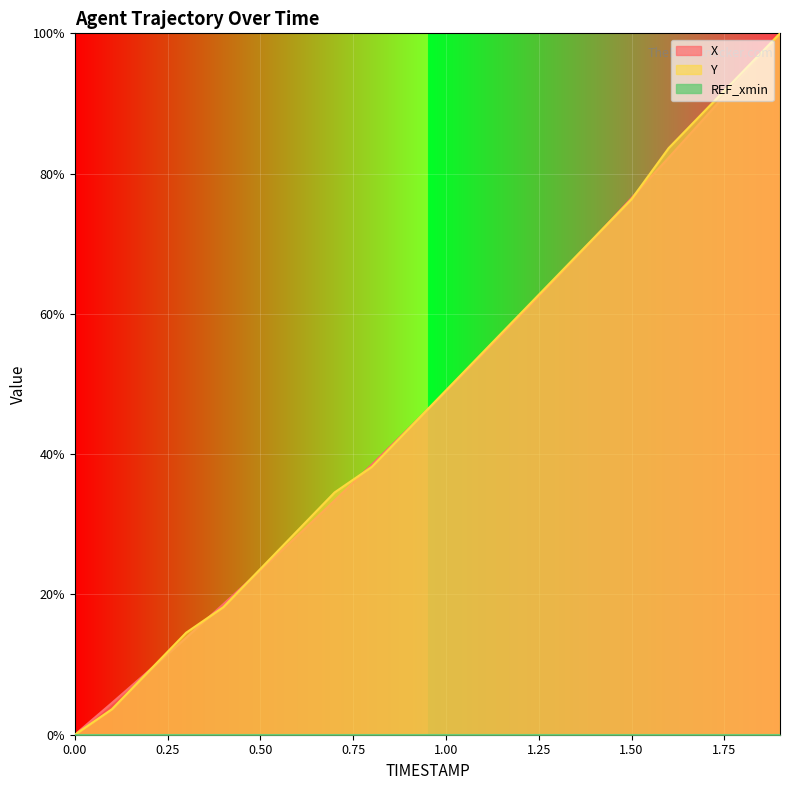

What is the greatest value displayed?

100.0